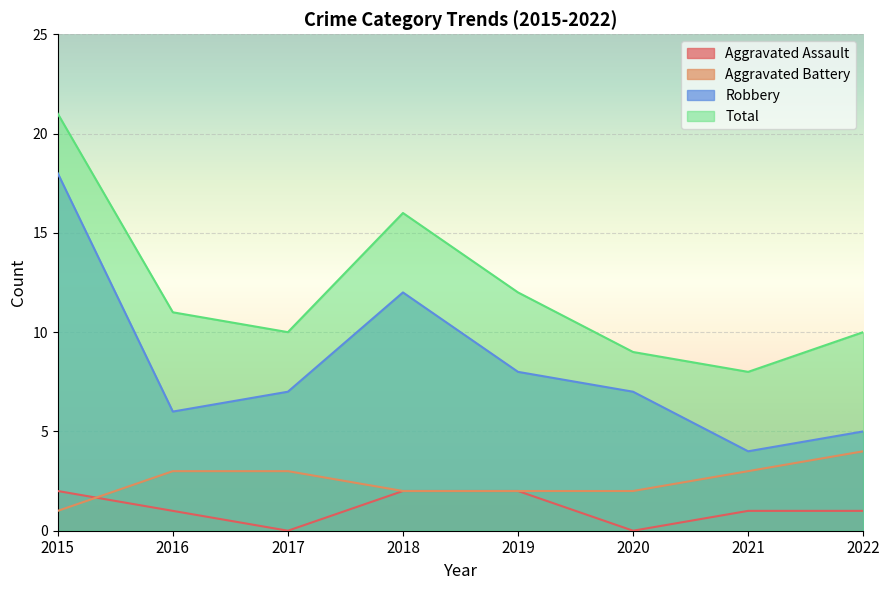

List the labels in order of Aggravated Battery value, largest first.

2022, 2016, 2017, 2021, 2018, 2019, 2020, 2015